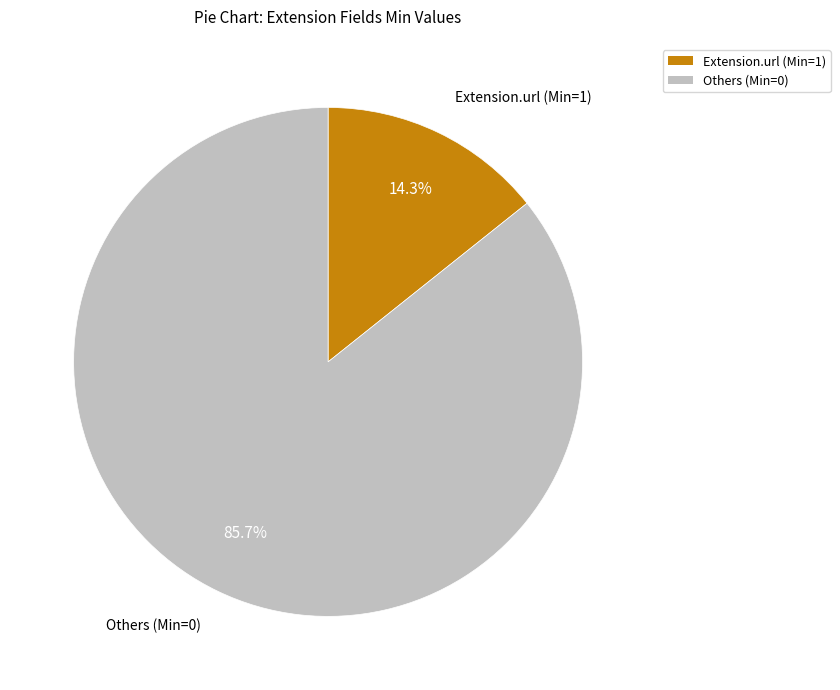

Is there any slice that represents more than half of the pie?

Yes